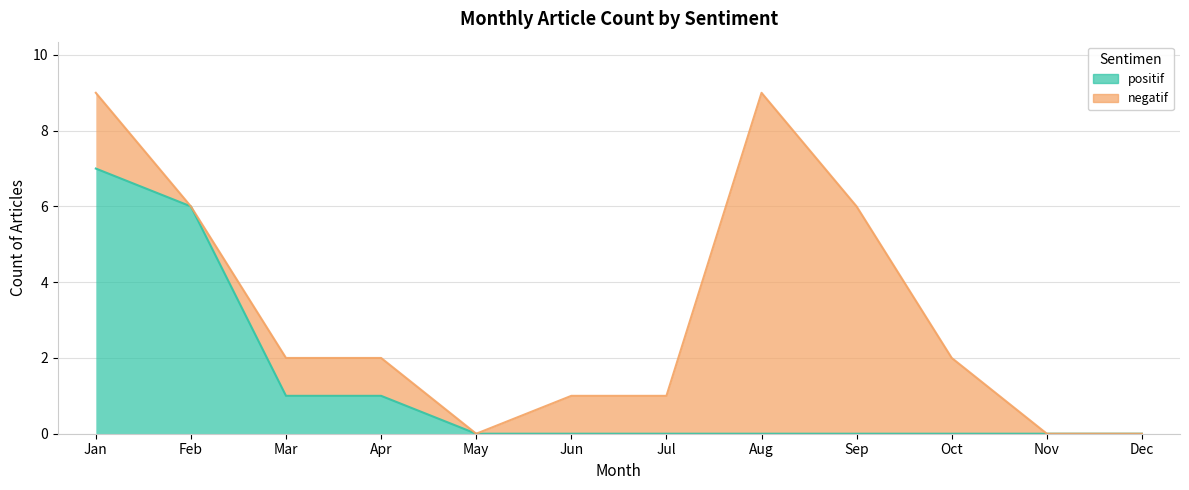

True or false: the data shows 2 at Mar.

False